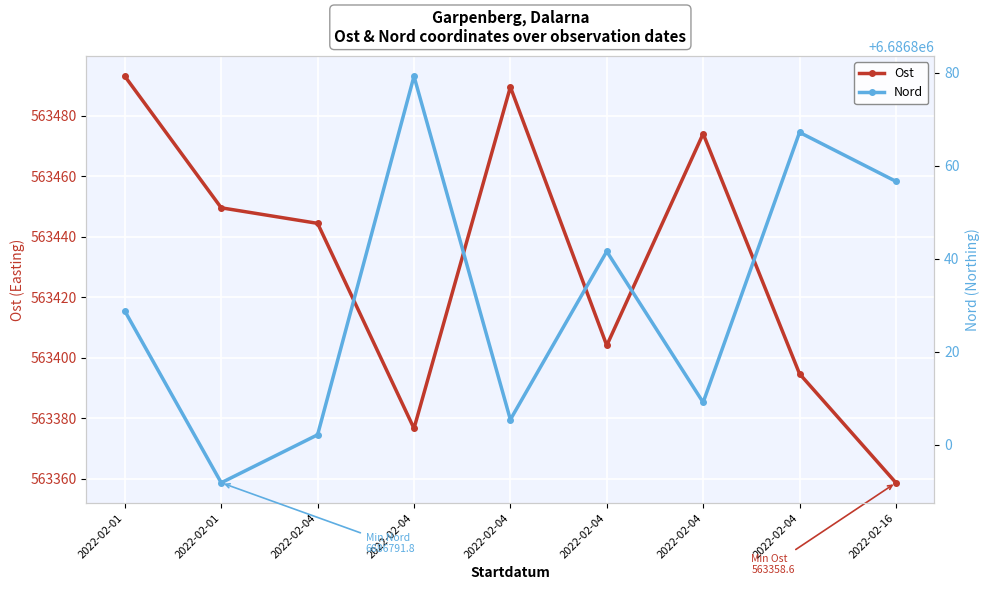

What is the sum of the Ost values at 2022-02-01 and 2022-02-16?

1126851.7